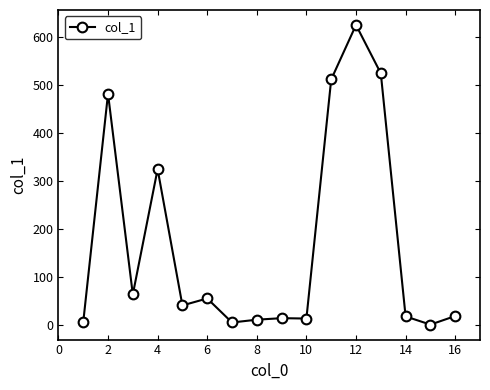

What is the greatest value displayed?

625.2